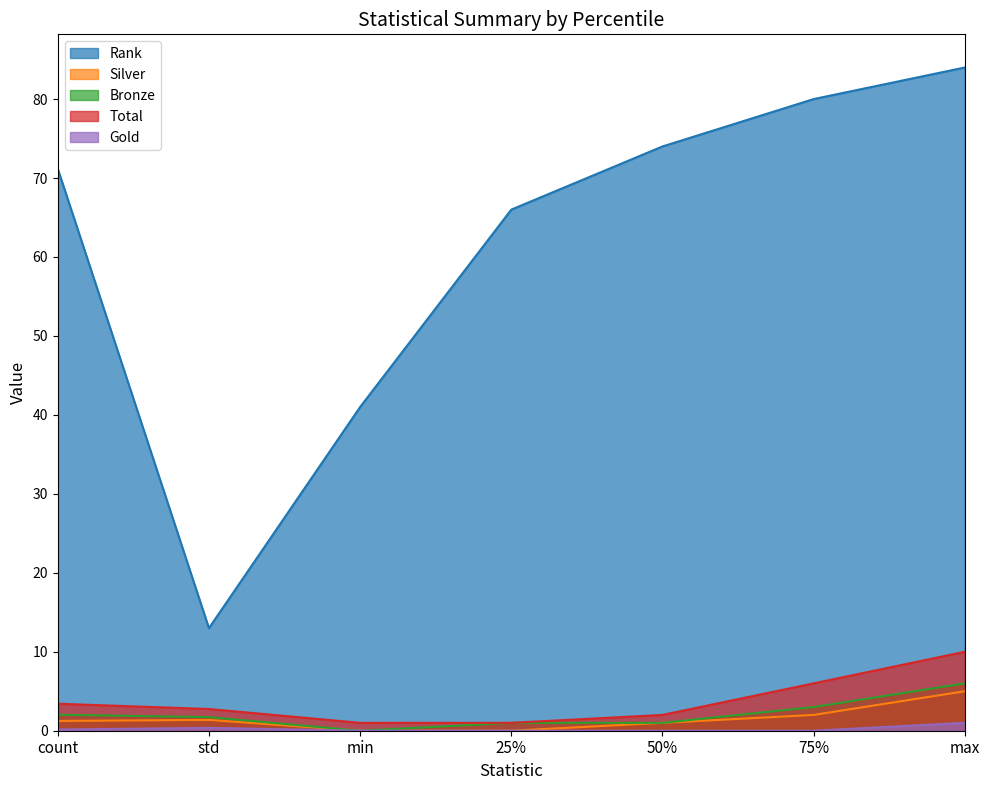

Is the value of Silver at std greater than the value of Gold at 25%?

Yes